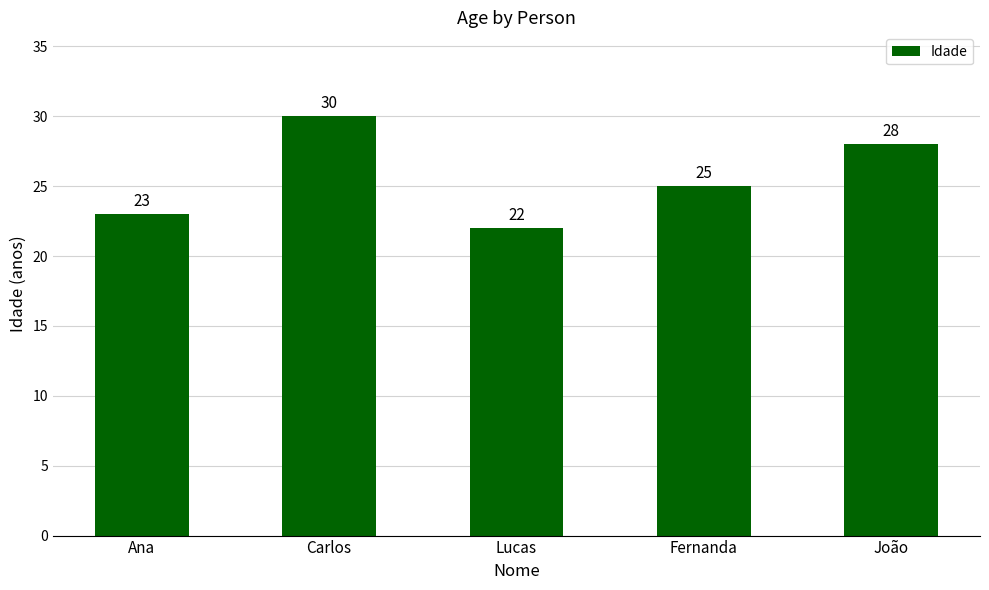

What is the difference between the maximum and minimum values?

8